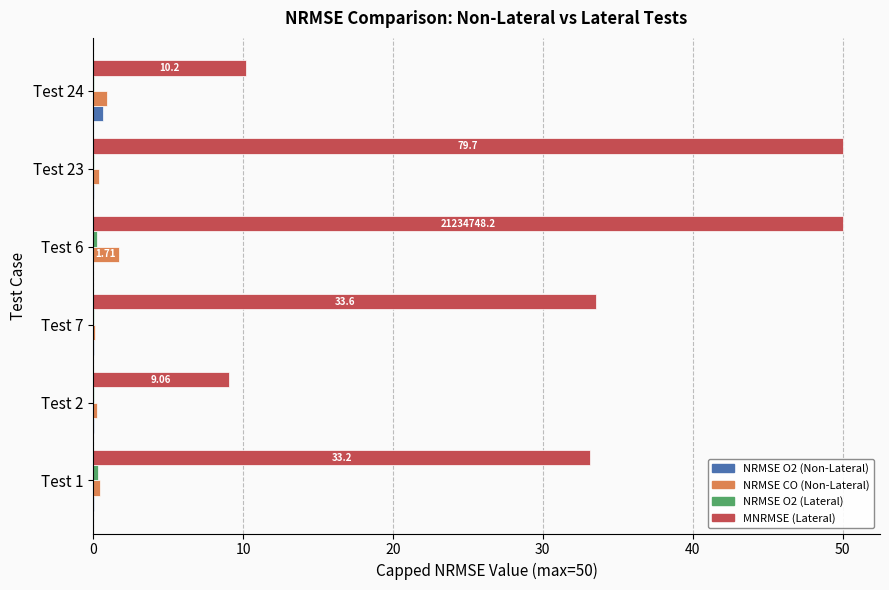

Between Test 1 and Test 24, which series saw the biggest shift?

MNRMSE (Lateral)